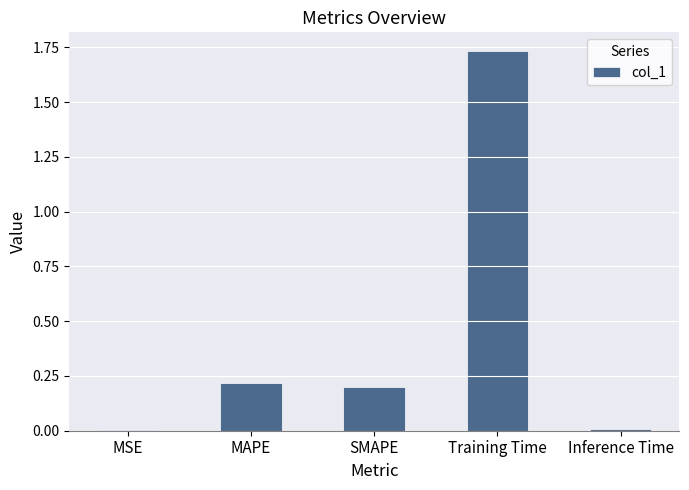

At which category does the chart reach its peak across all series?

Training Time